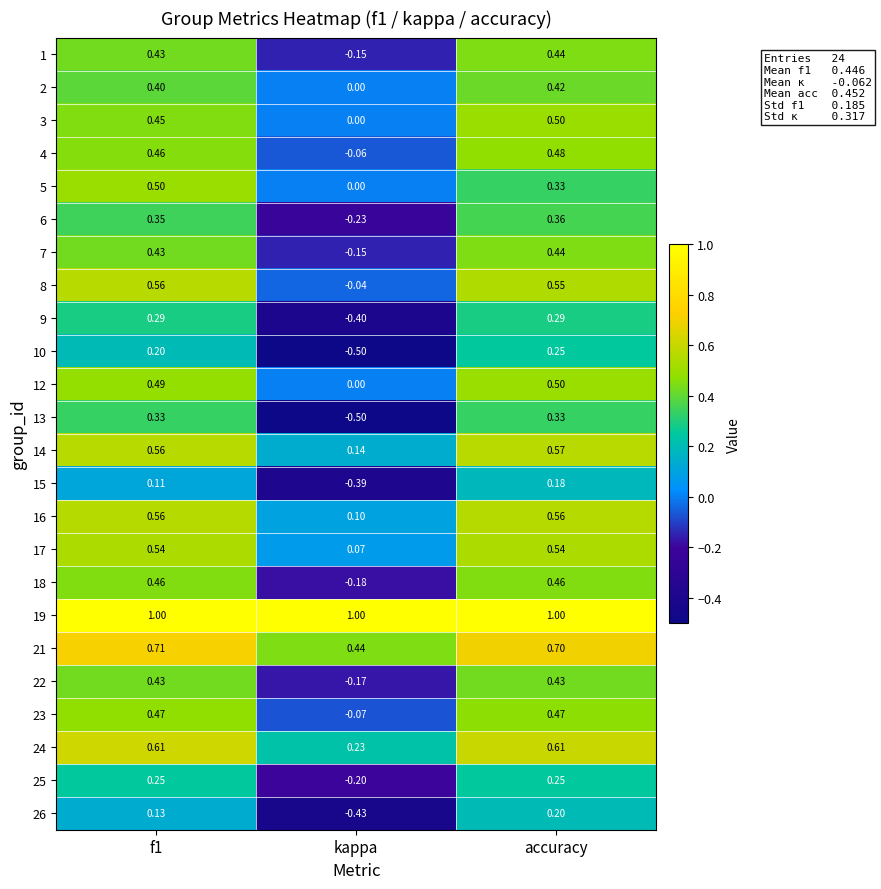

At which label does 12 reach its peak?

accuracy